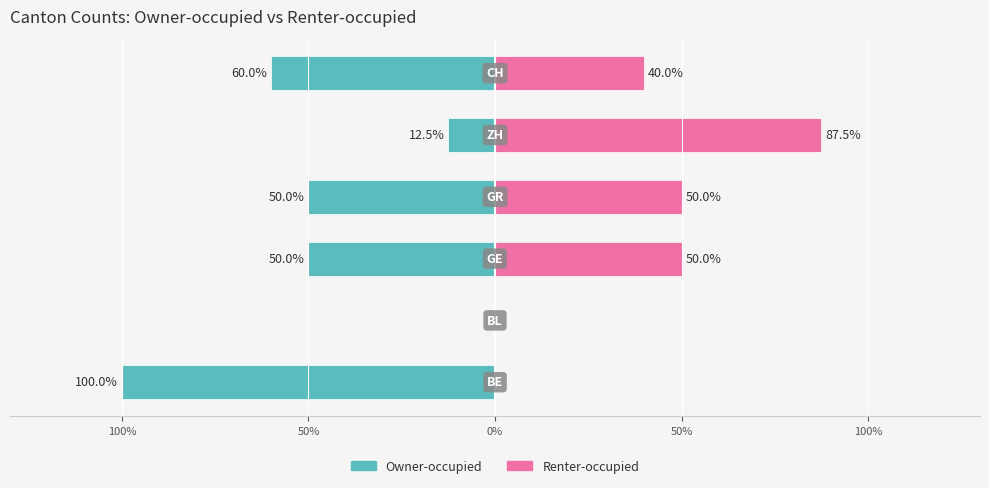

Which series has the largest range (max minus min)?

Owner-occupied